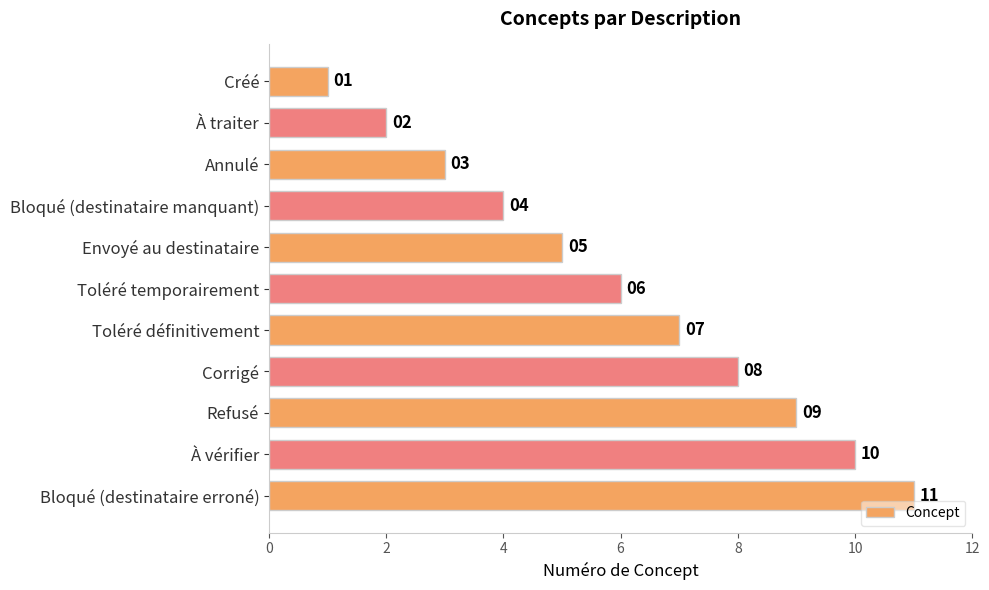

What is the difference between the maximum and second lowest values?

9